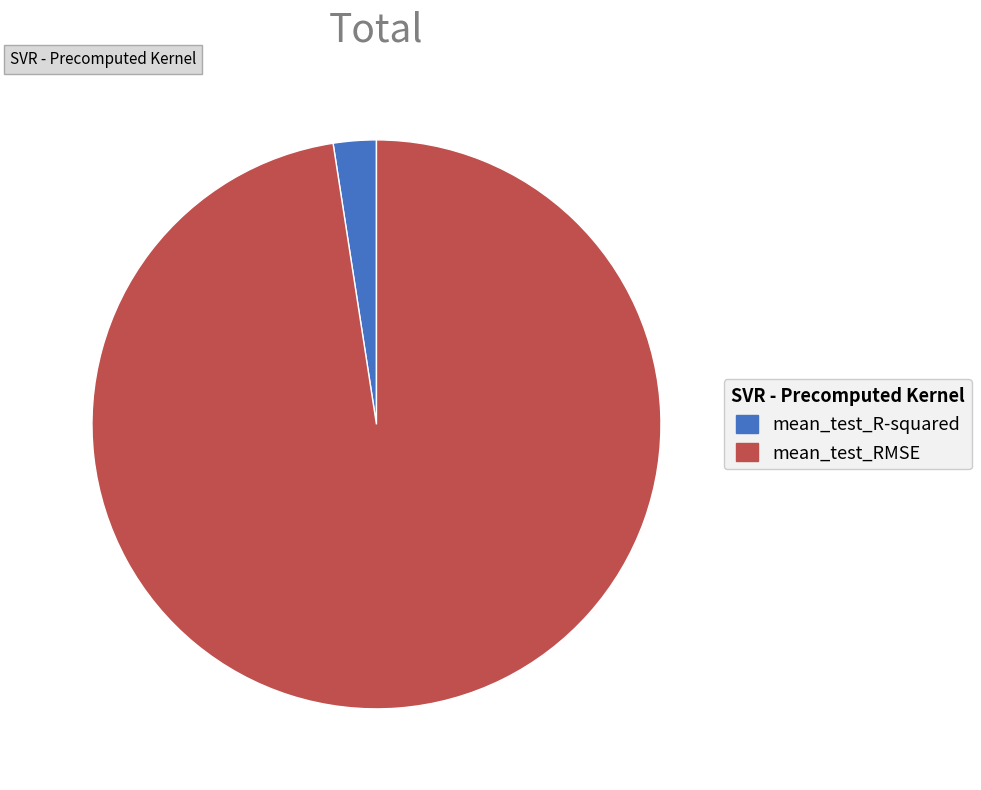

Rank the categories by value from highest to lowest.

mean_test_RMSE, mean_test_R-squared